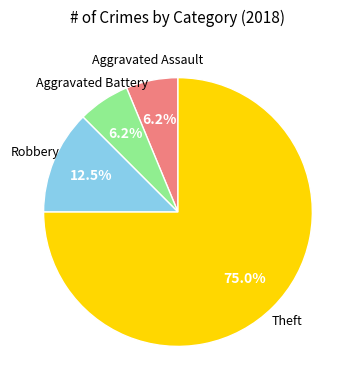

Is there any slice that represents more than half of the pie?

Yes